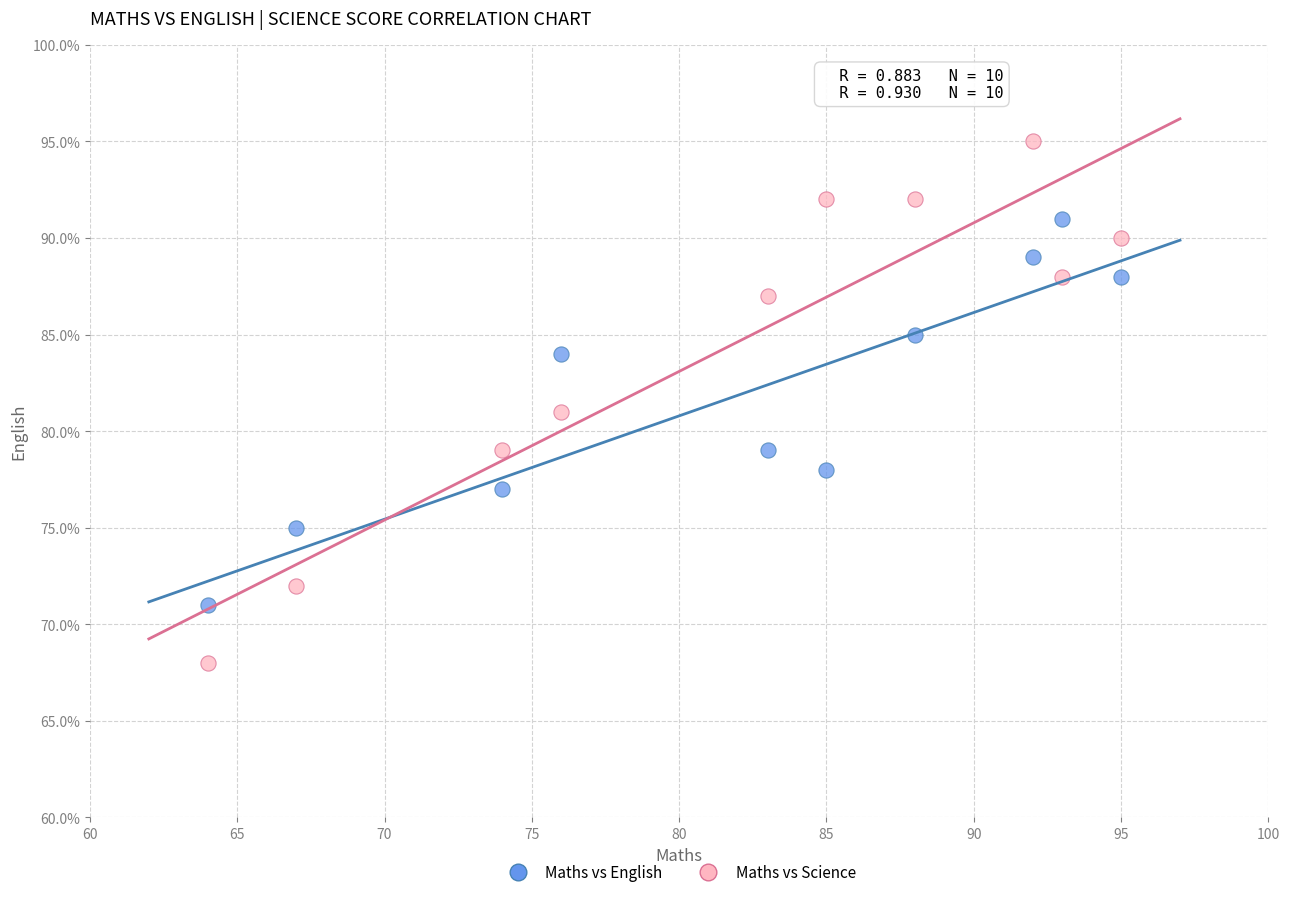

Which series contains the highest Y value?

Maths vs Science